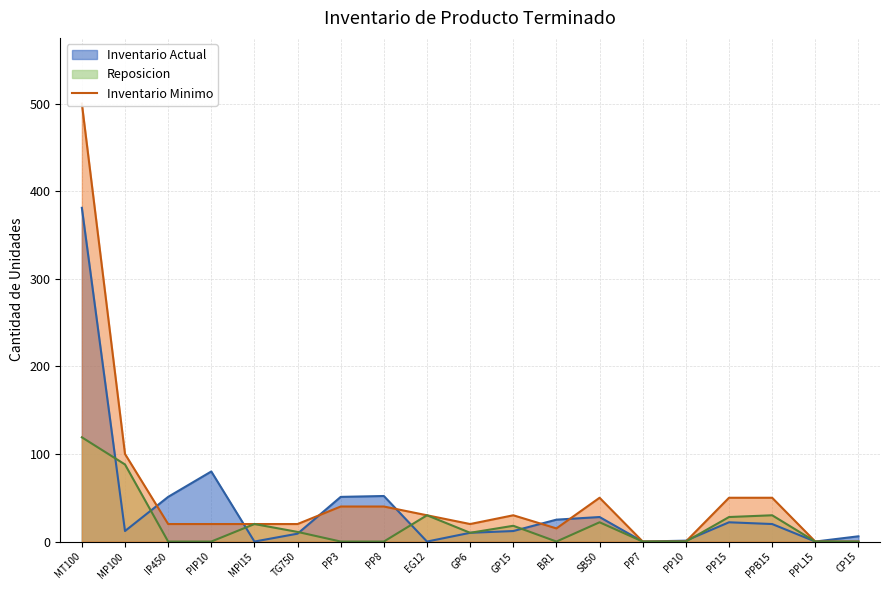

What is the label of the 18th point from the left?

PPL15